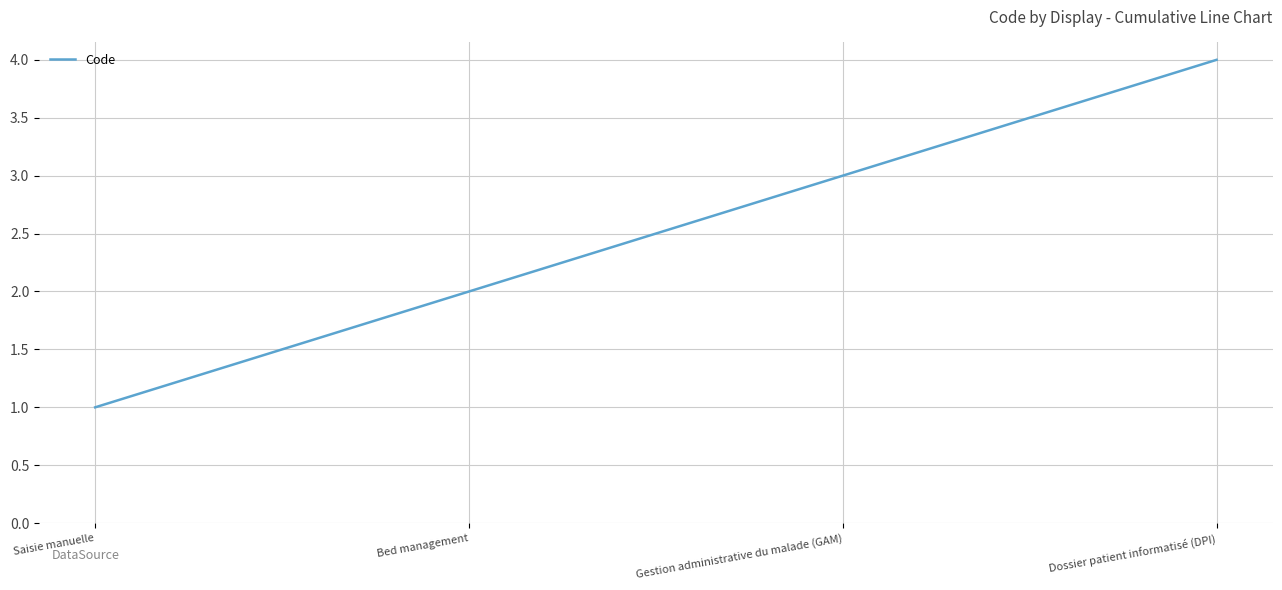

Rank the categories by value from highest to lowest.

Dossier patient informatisé (DPI), Gestion administrative du malade (GAM), Bed management, Saisie manuelle